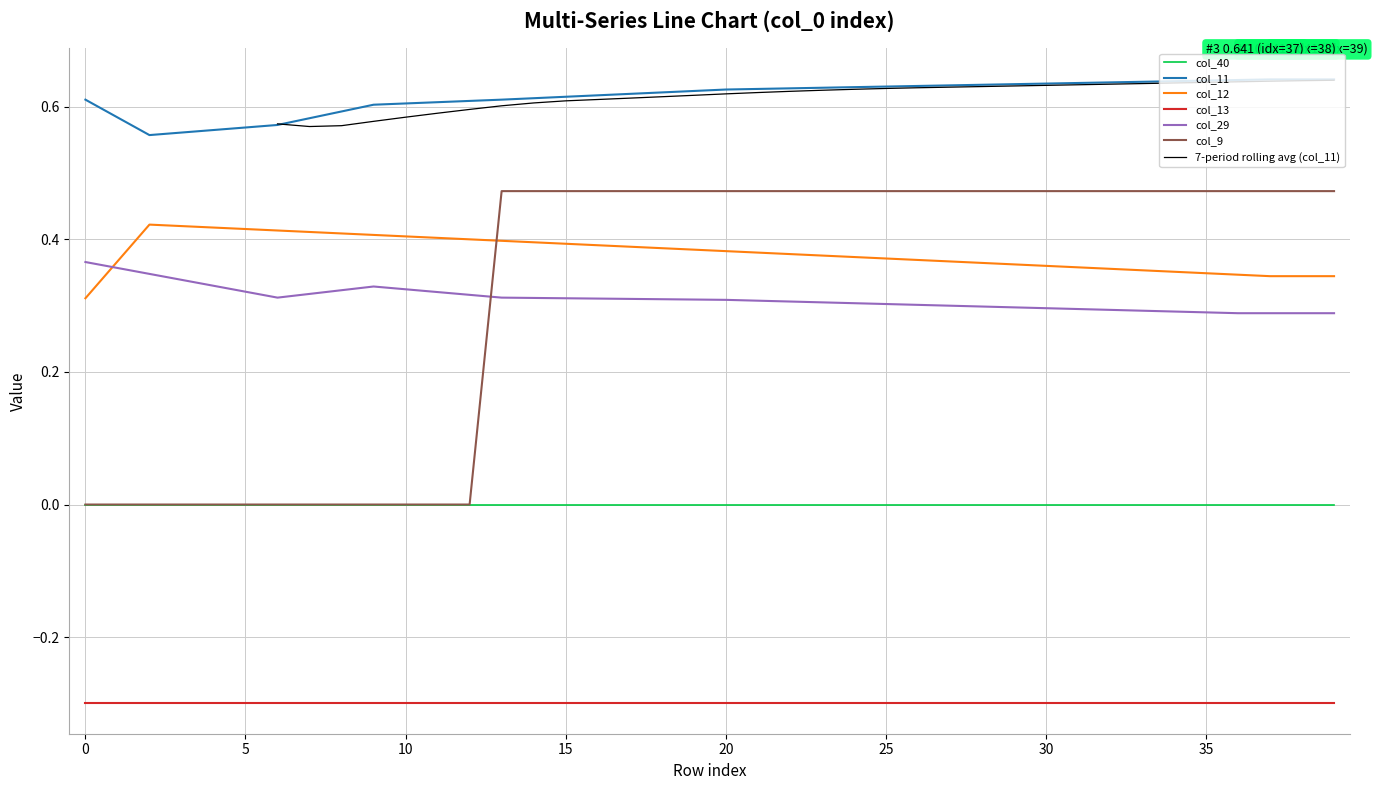

Which category has the highest value across all series?

37